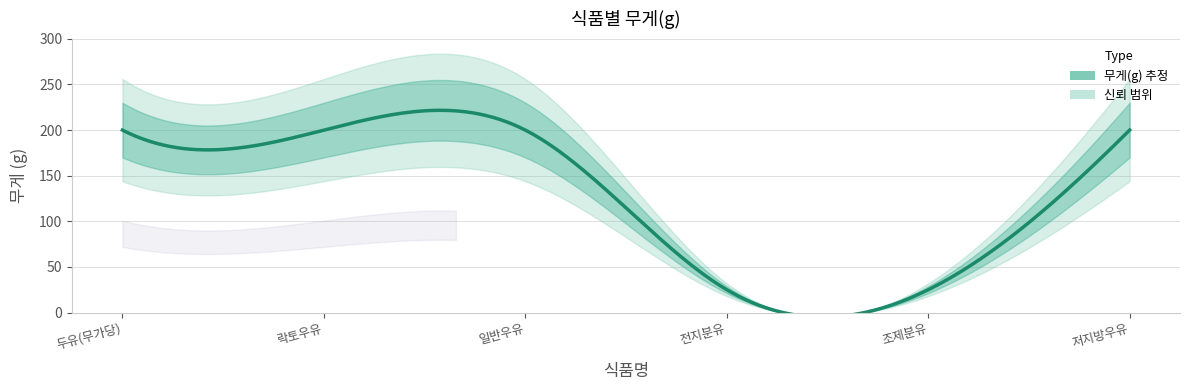

Rank the categories by value from lowest to highest.

전지분유, 조제분유, 두유(무가당), 락토우유, 일반우유, 저지방우유